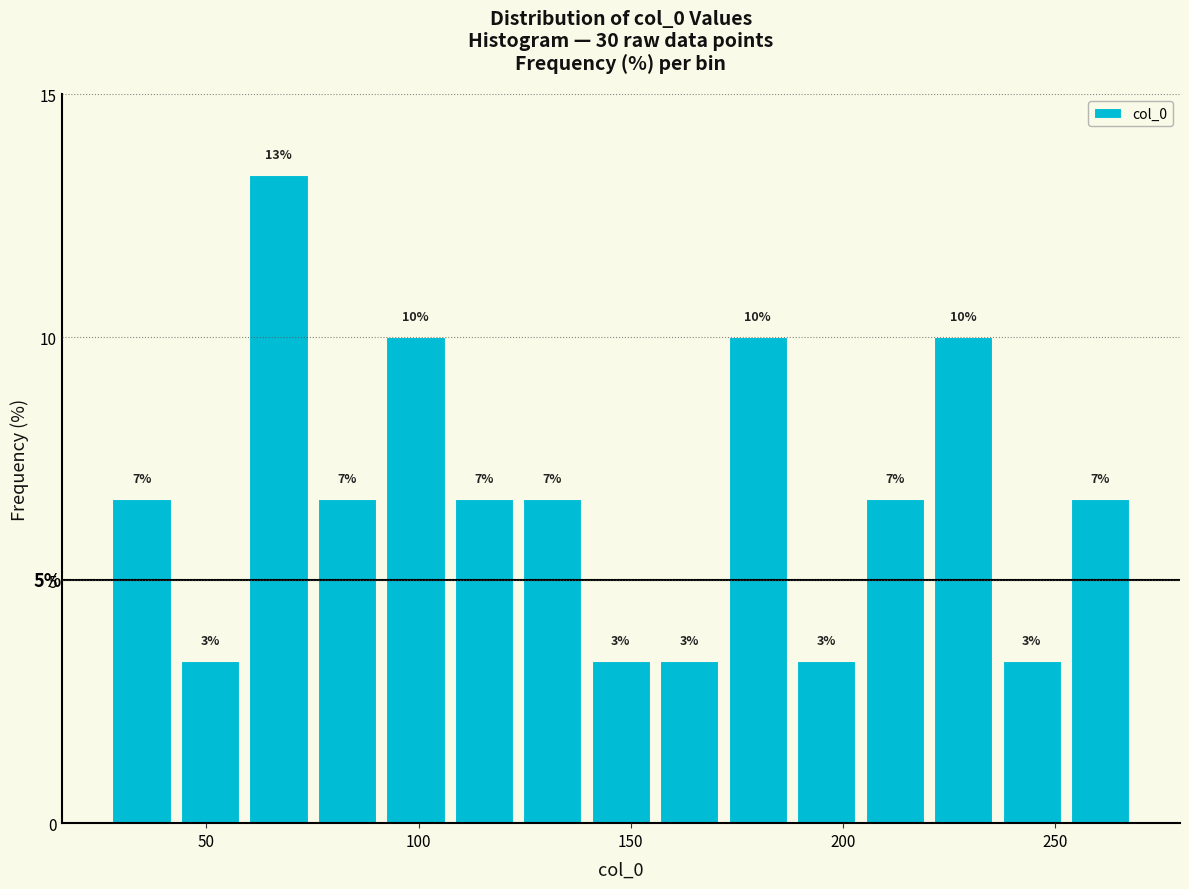

Around what value on the x-axis is the tallest bar? Give the approximate position of its centre, as read against the axis.

65